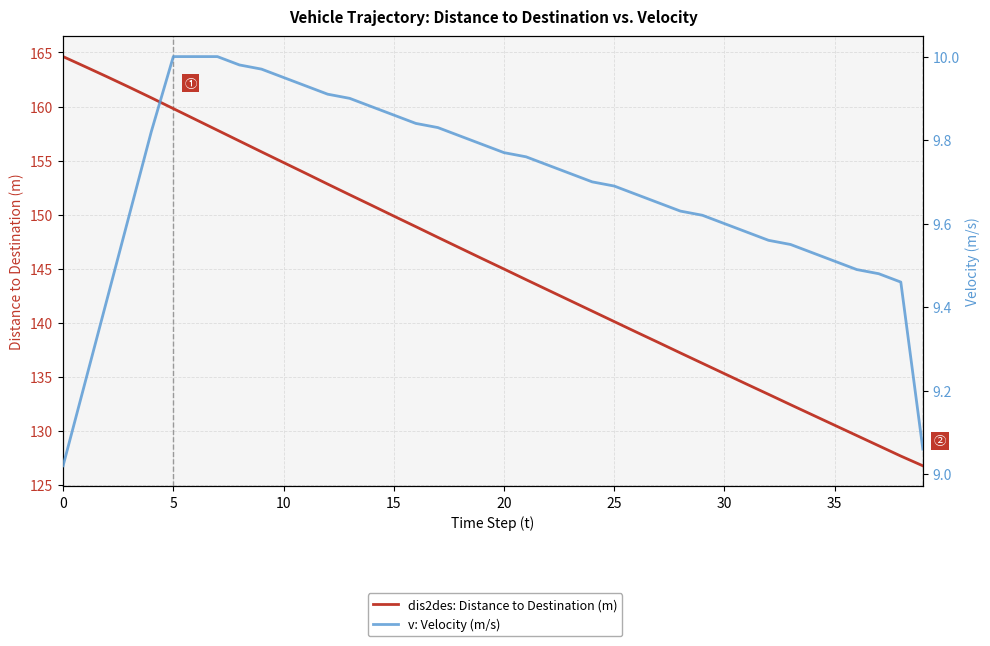

True or false: v: Velocity (m/s) and dis2des: Distance to Destination (m) intersect in this chart.

False